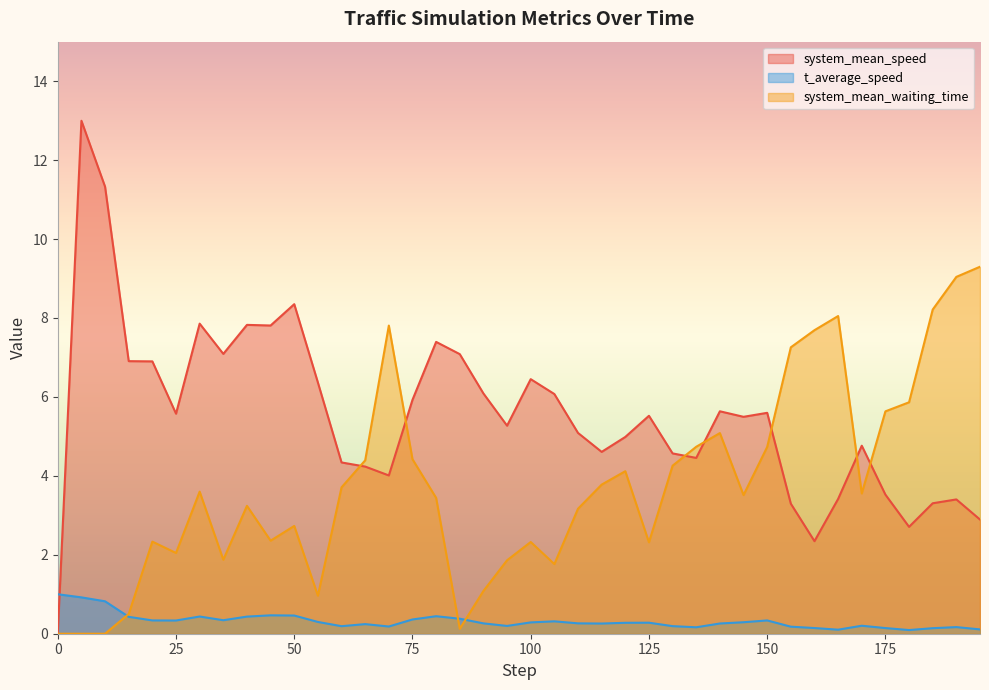

What is the label of the 7th point from the right?

165.0